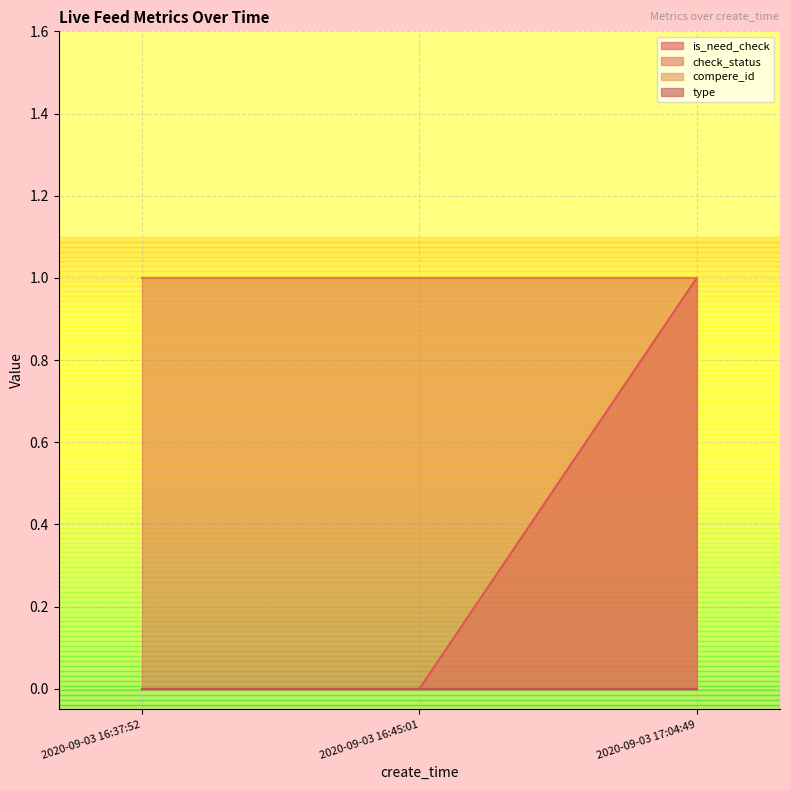

Is the value of is_need_check at 2020-09-03 16:37:52 greater than the value of check_status at 2020-09-03 16:37:52?

No